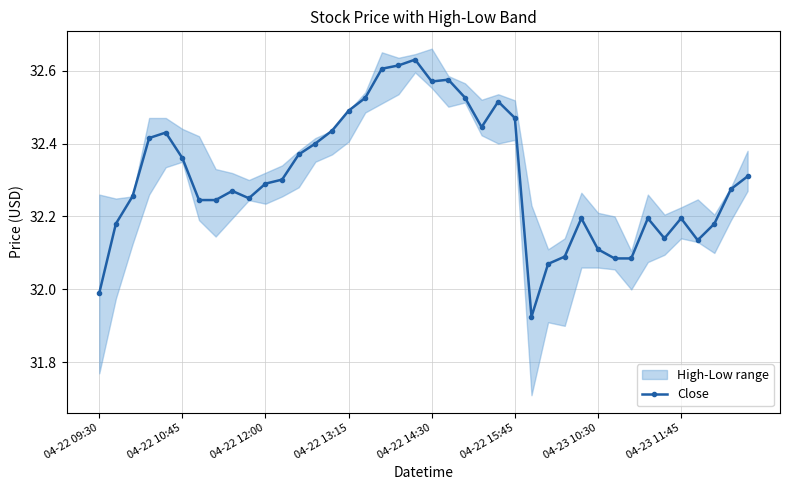

Reading left to right, extract all data points from this chart.

32.0	32.2	32.3	32.4	32.4	32.4	32.2	32.2	32.3	32.2	32.3	32.3	32.4	32.4	32.4	32.5	32.5	32.6	32.6	32.6	32.6	32.6	32.5	32.4	32.5	32.5	31.9	32.1	32.1	32.2	32.1	32.1	32.1	32.2	32.1	32.2	32.1	32.2	32.3	32.3